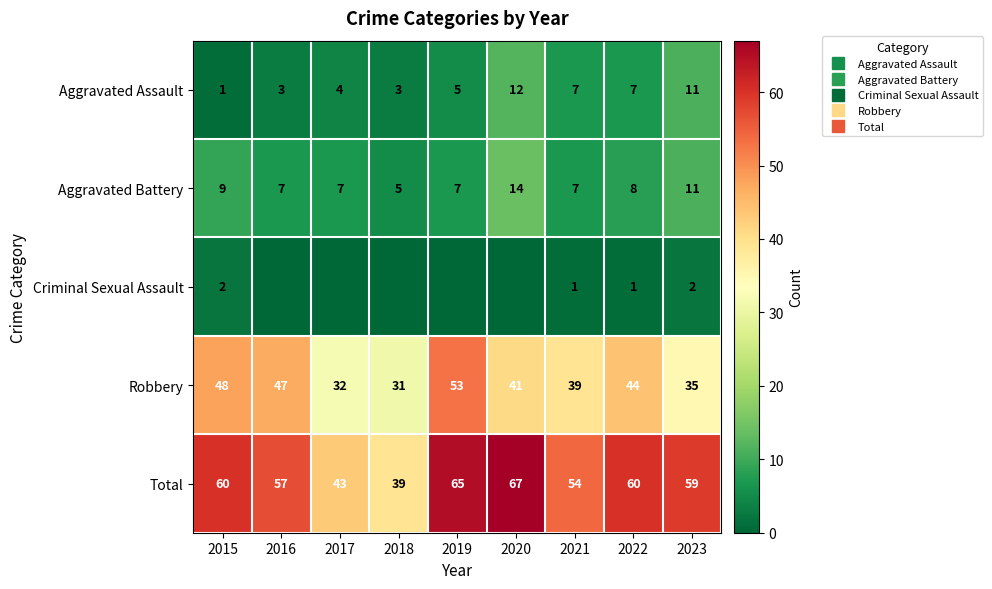

What is the difference between the highest and lowest values at 2020?

67